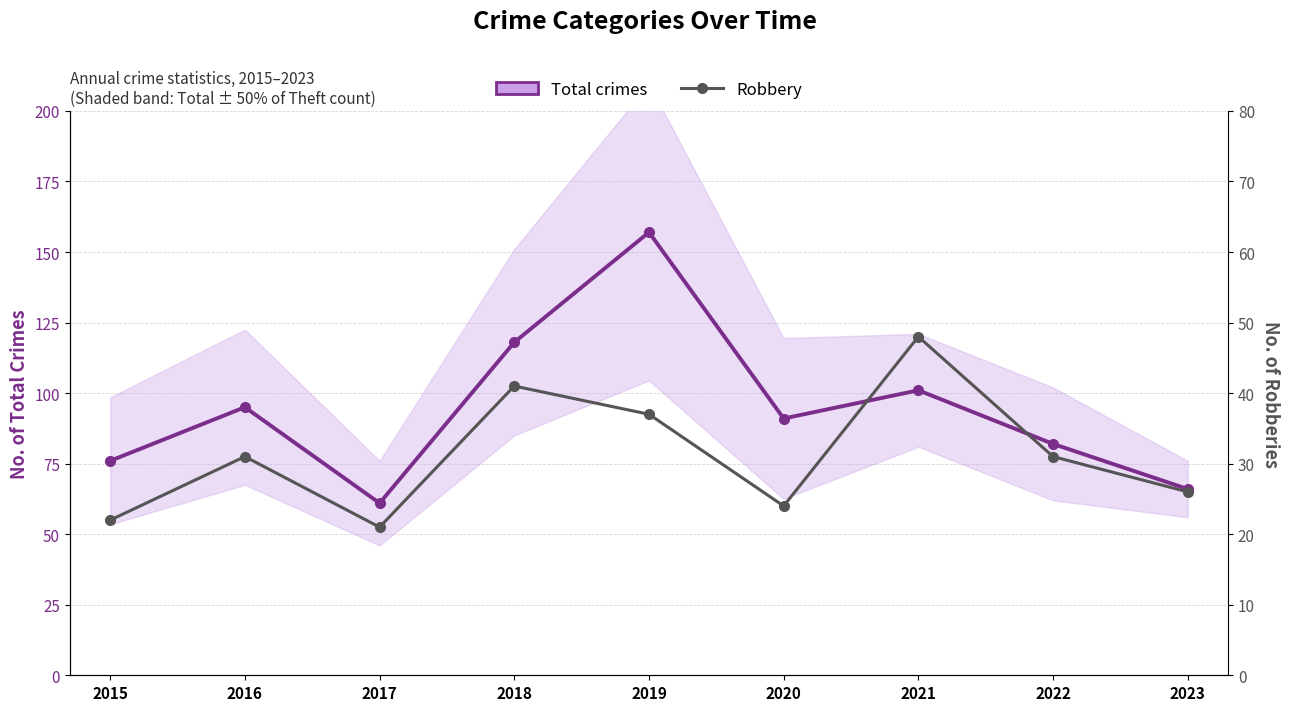

How many categories are shown in the chart?

9